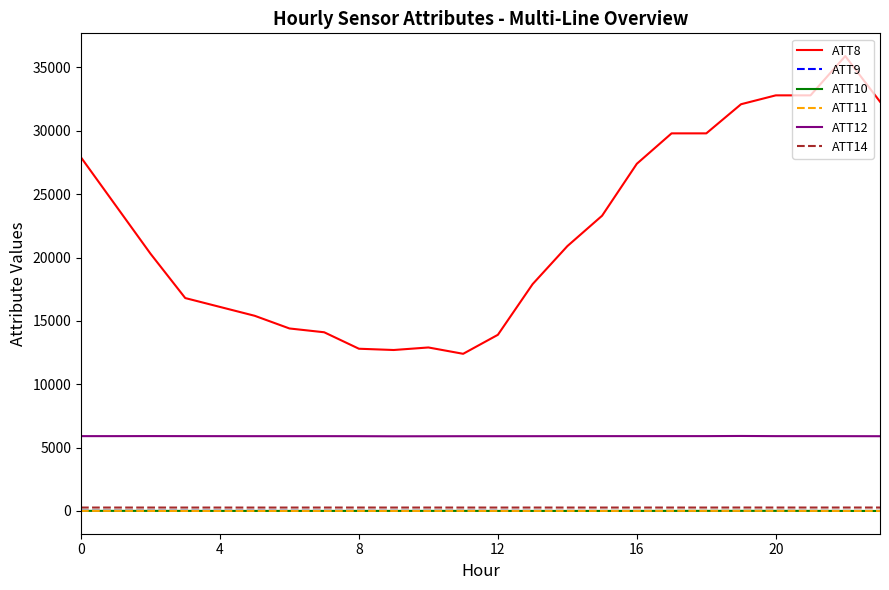

True or false: ATT11 and ATT8 cross at least once.

False